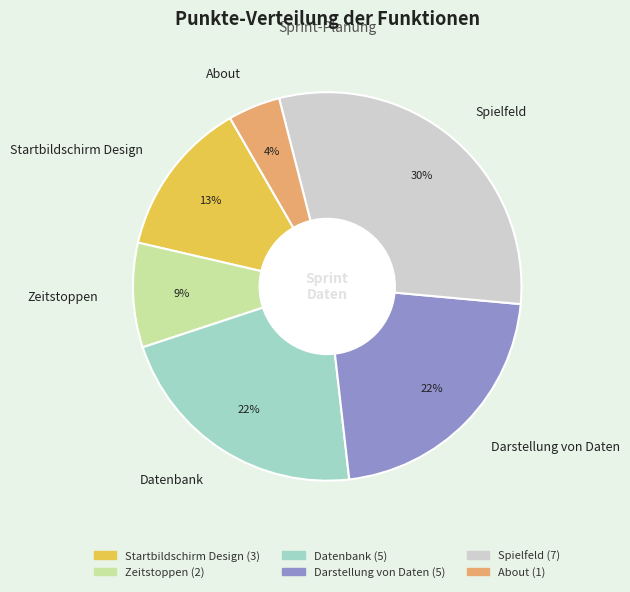

Does any single category account for the majority?

No